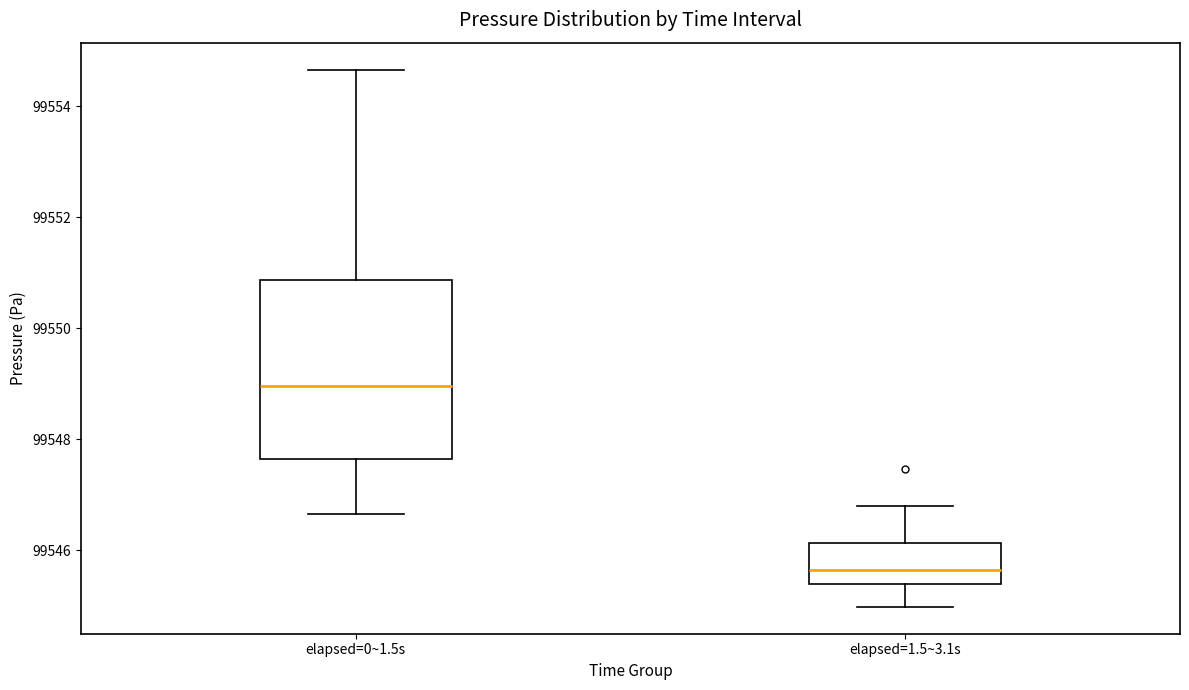

Which box is the tallest, from its lower edge to its upper edge?

elapsed=0~1.5s